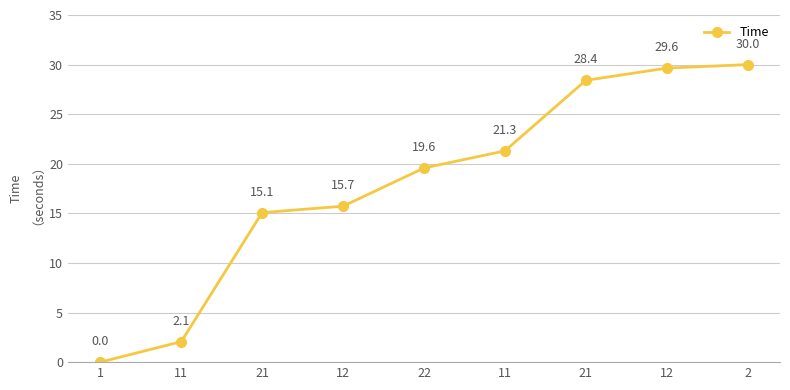

Does the chart have visible grid lines?

Yes